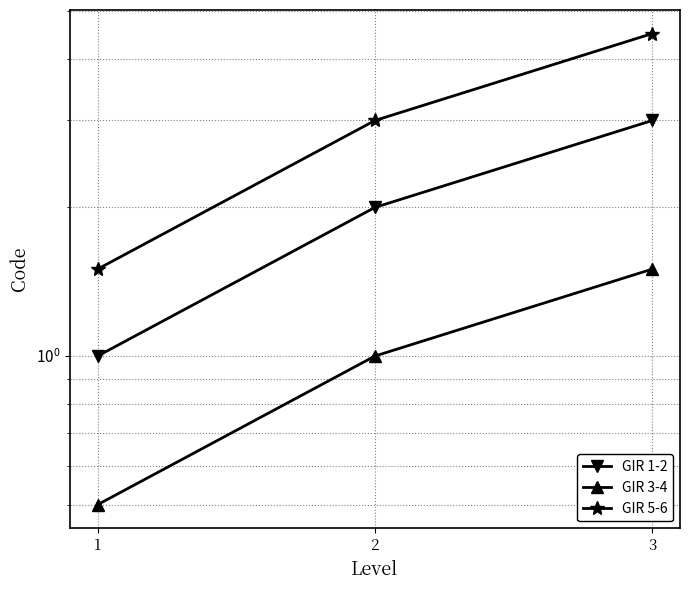

Between 3 and 2, which is larger?

3